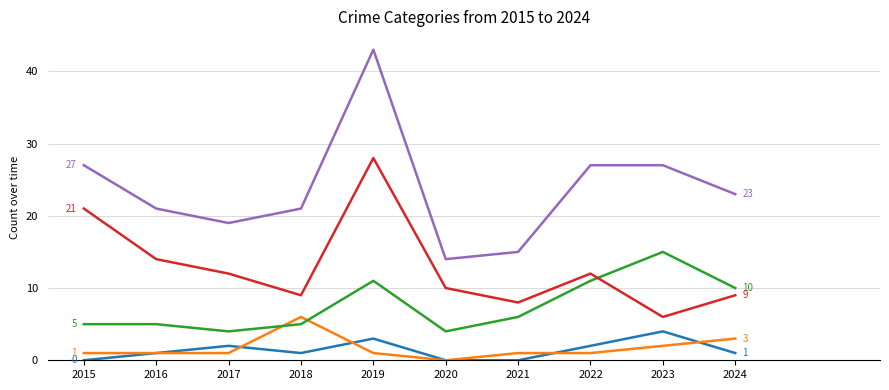

What is the greatest value displayed?

43